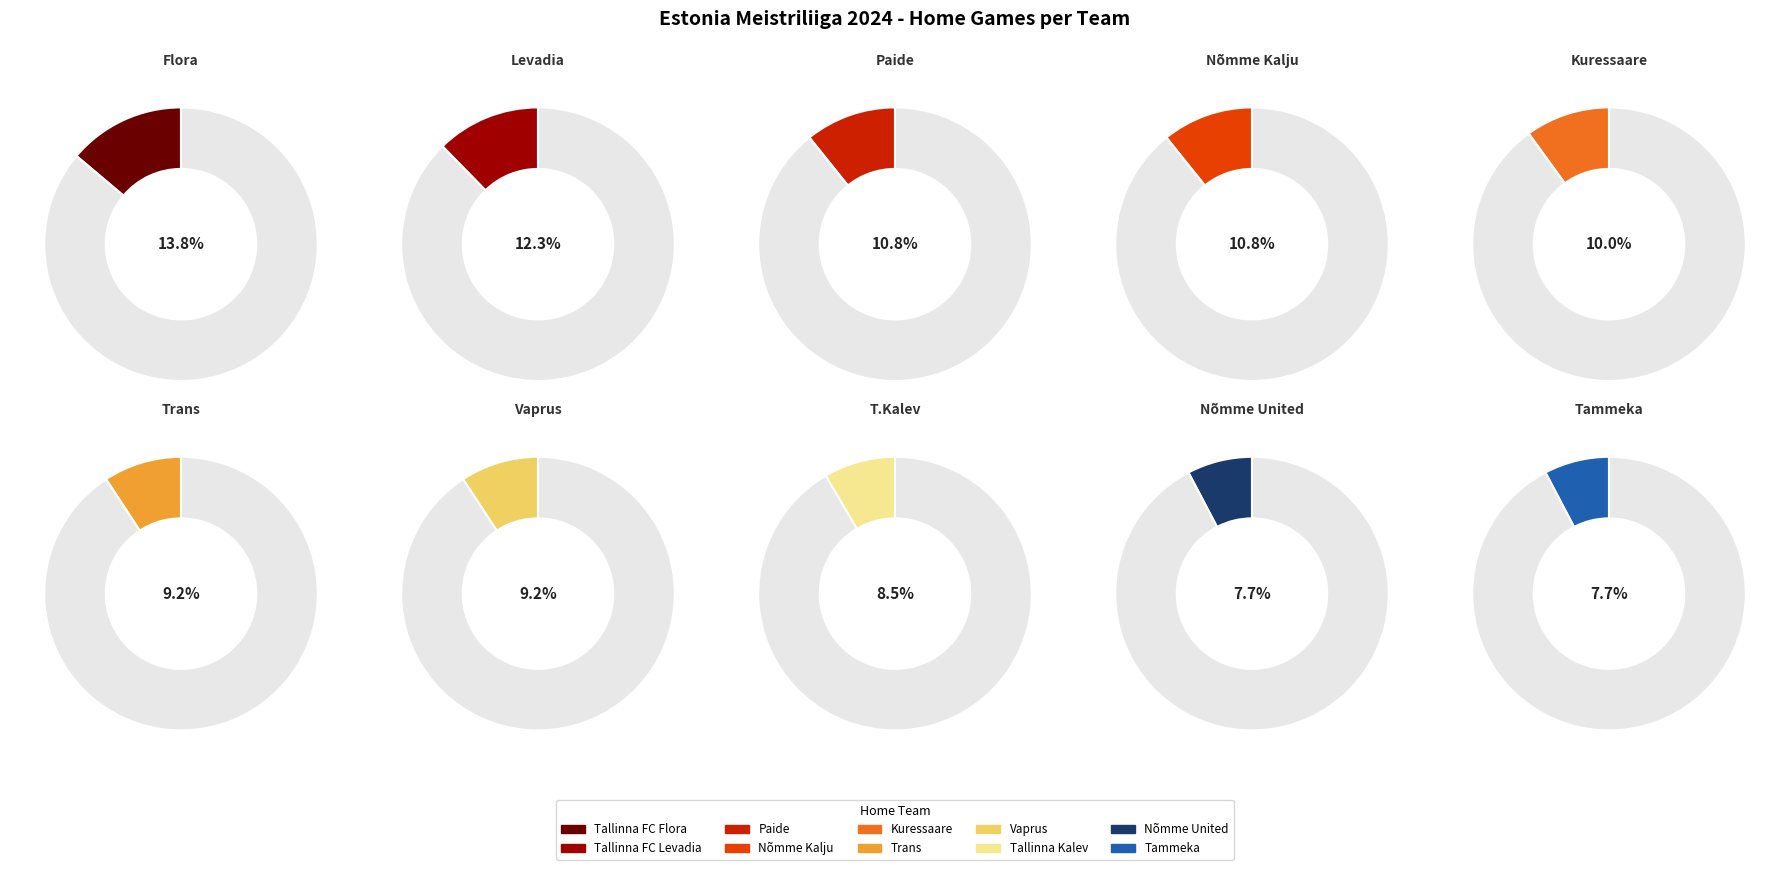

Count the number of slices in the pie.

10